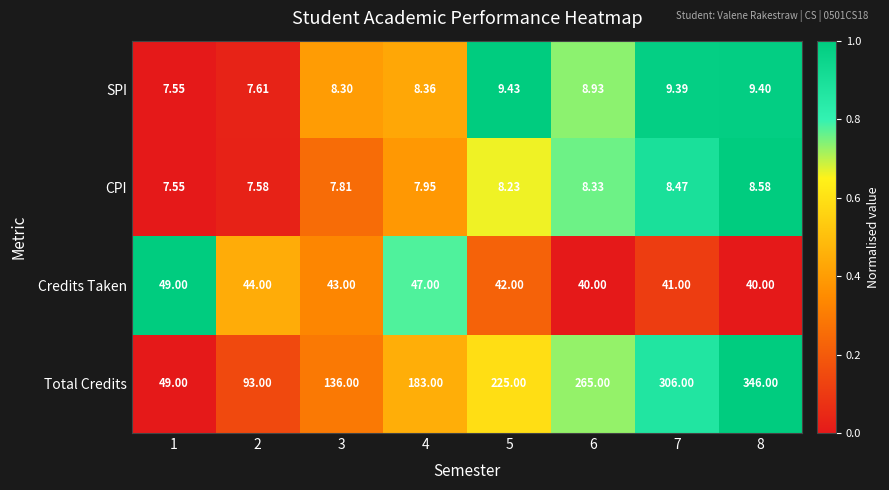

Which series has the largest total across all categories?

Total Credits